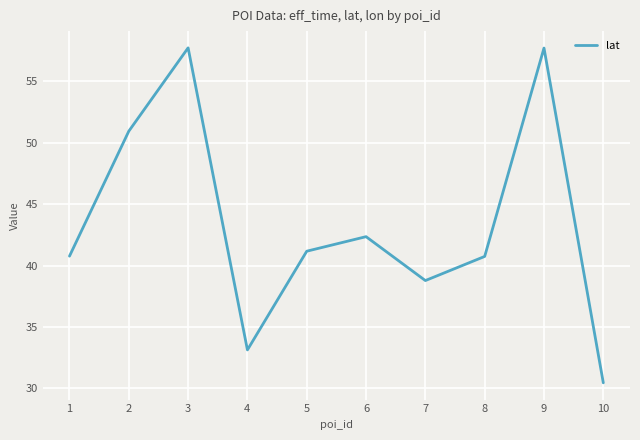

Approximately how many times larger is the value at 2 compared to 4?

1.5